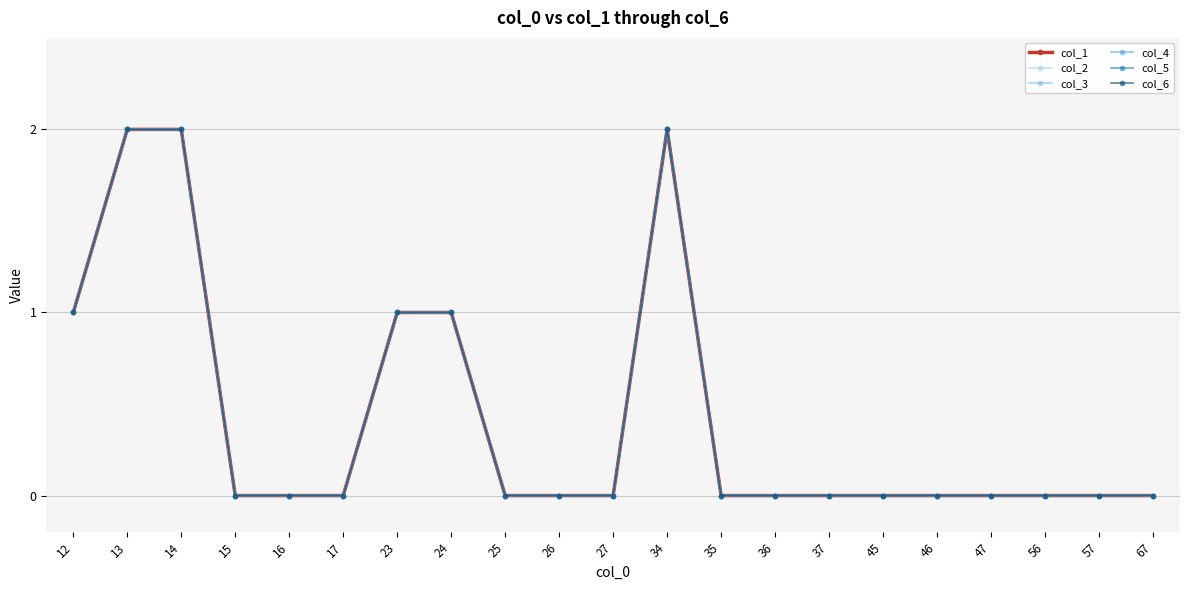

Does the chart have visible grid lines?

Yes